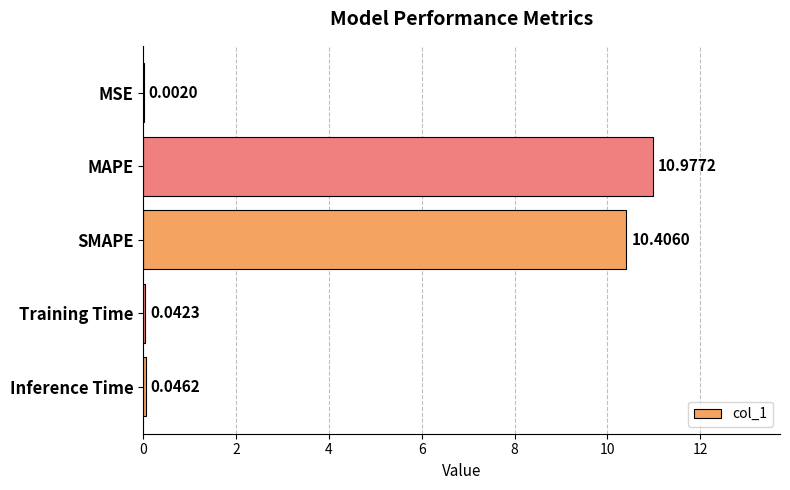

What is the sum of all values?

21.5